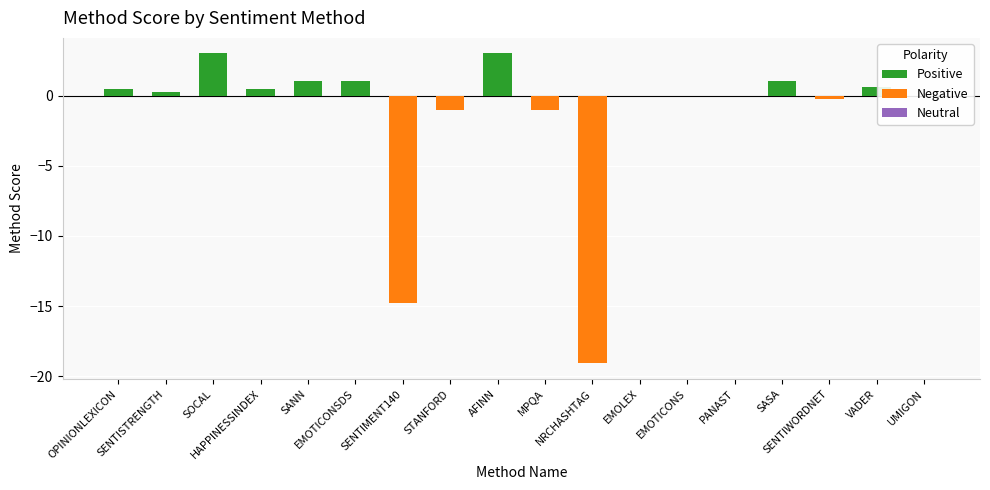

How many values are below zero?

5